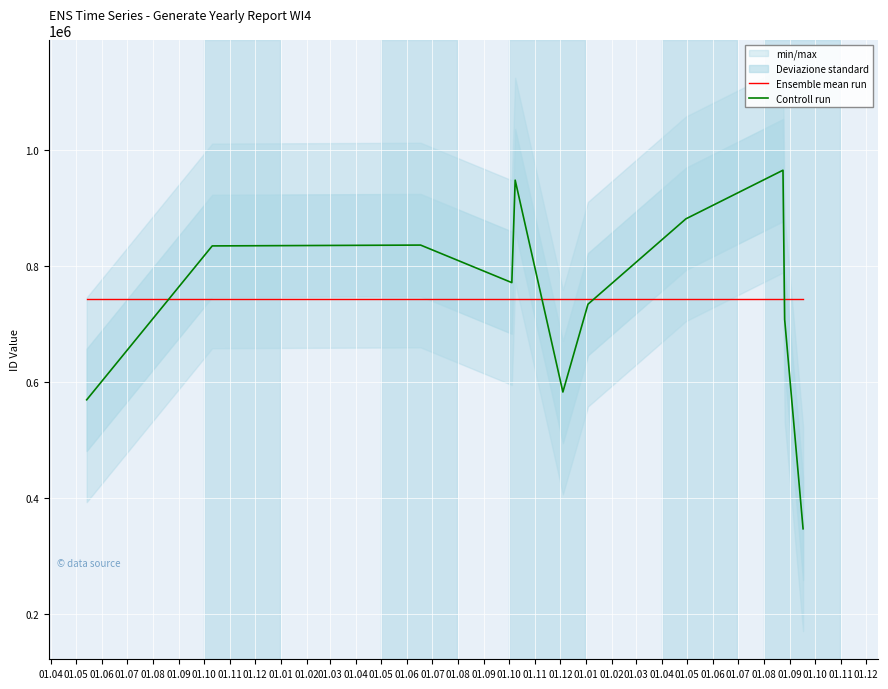

How many lines are shown in the chart?

2